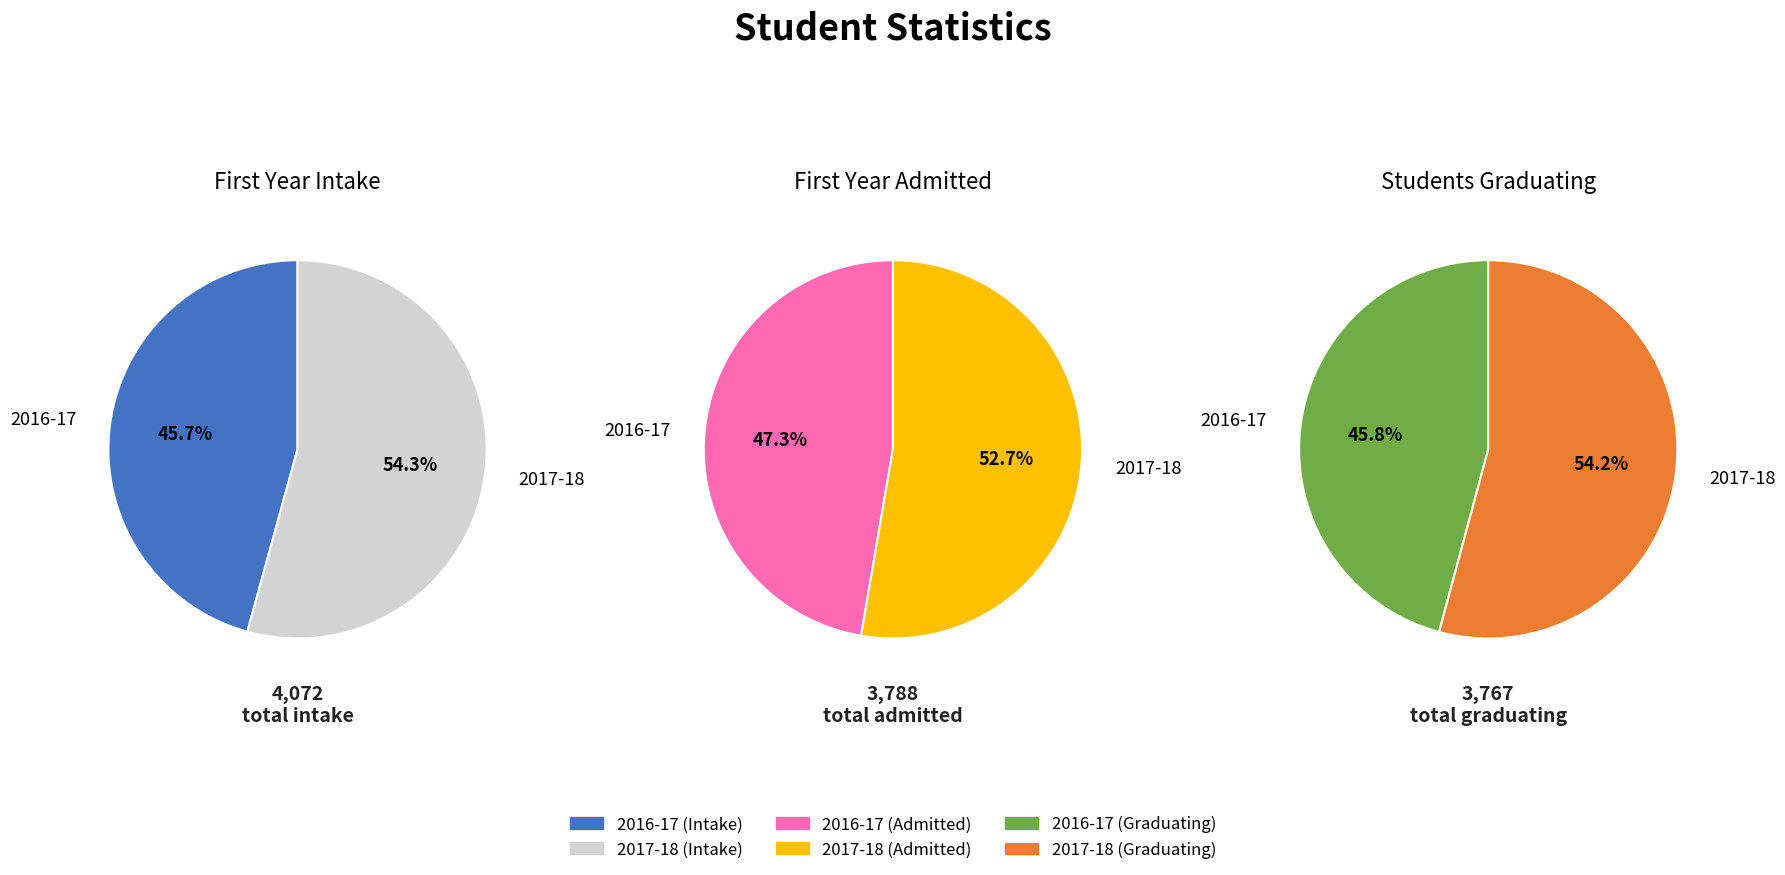

Which category has the biggest portion of the pie?

2017-18